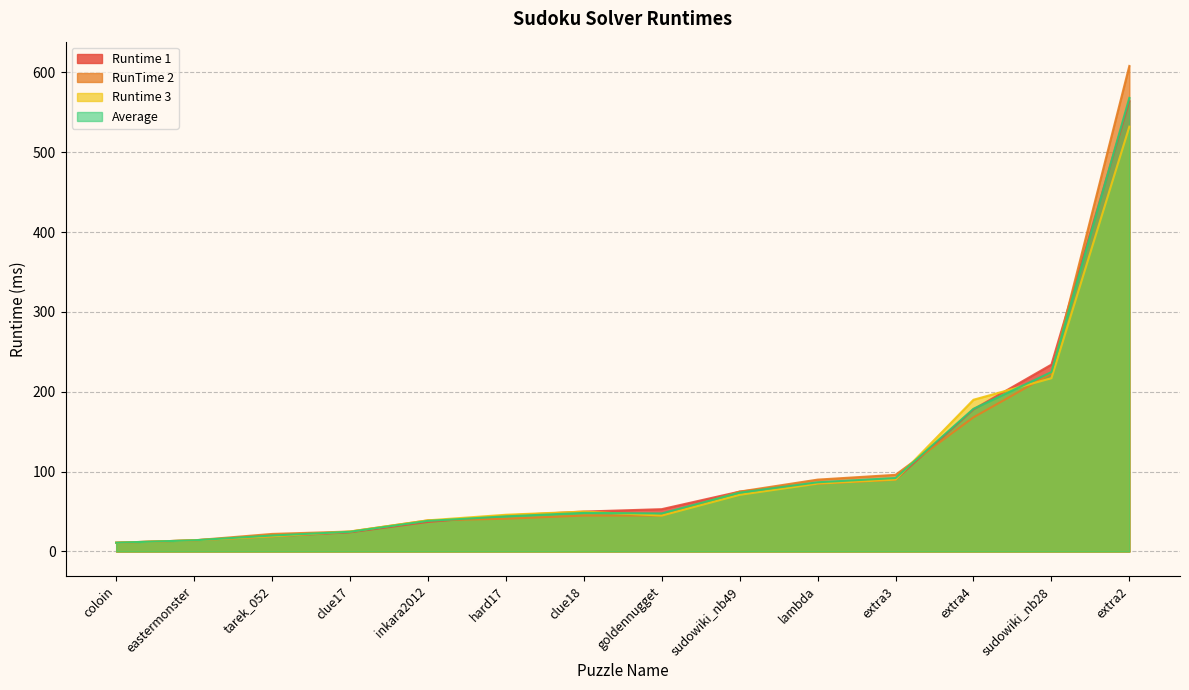

What is the total value across all series at clue17?

98.7